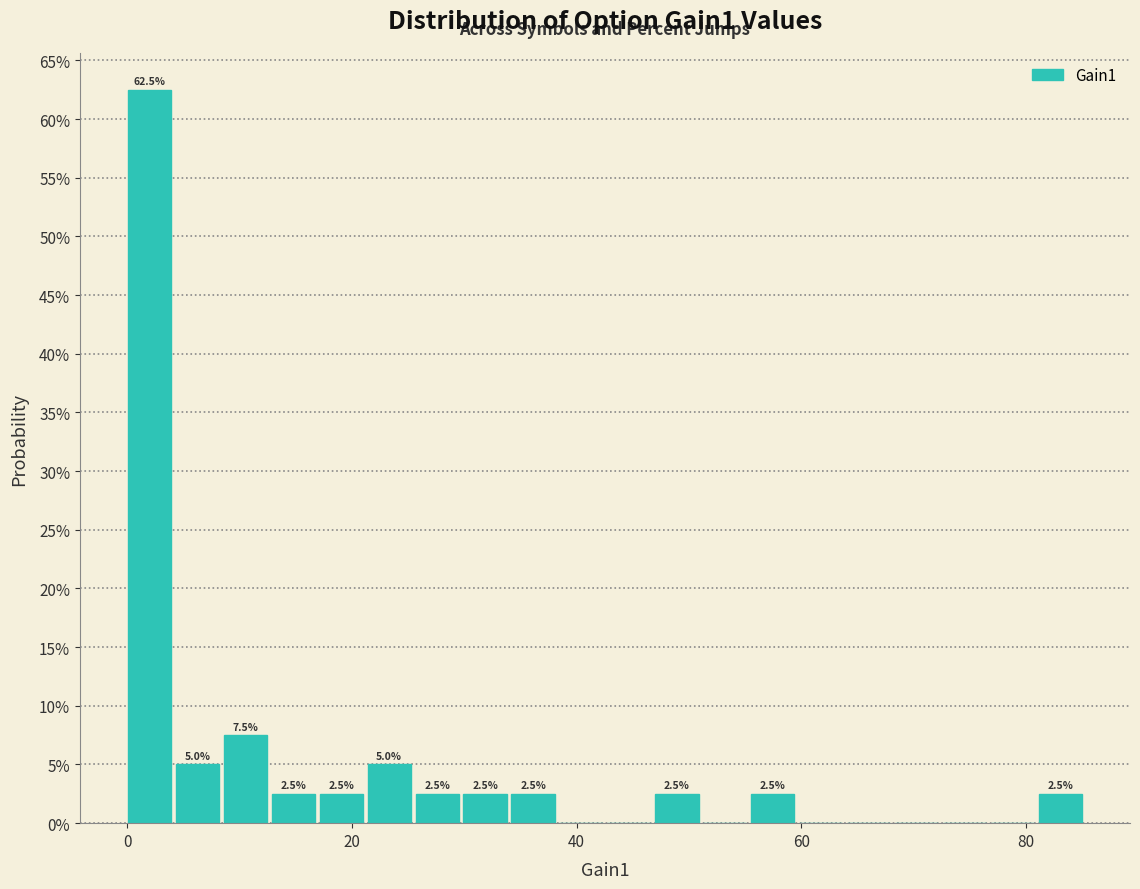

Read against the x-axis, roughly where is the centre of the tallest bar?

2